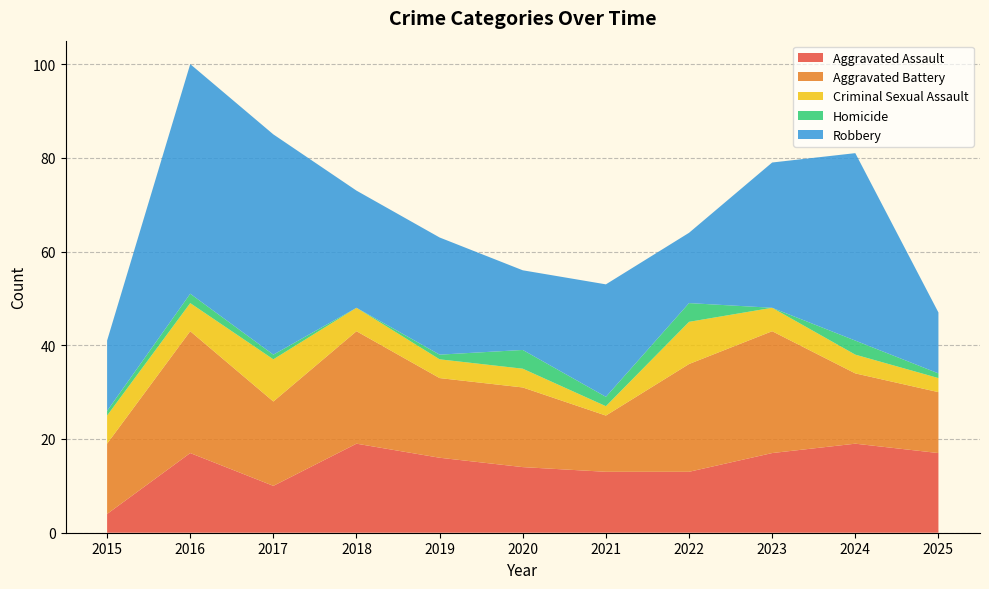

Reading left to right, transcribe all the data shown in this chart.

Aggravated Assault: 2015=4	2016=17	2017=10	2018=19	2019=16	2020=14	2021=13	2022=13	2023=17	2024=19	2025=17
Aggravated Battery: 2015=15	2016=26	2017=18	2018=24	2019=17	2020=17	2021=12	2022=23	2023=26	2024=15	2025=13
Criminal Sexual Assault: 2015=6	2016=6	2017=9	2018=5	2019=4	2020=4	2021=2	2022=9	2023=5	2024=4	2025=3
Homicide: 2015=1	2016=2	2017=1	2018=0	2019=1	2020=4	2021=2	2022=4	2023=0	2024=3	2025=1
Robbery: 2015=15	2016=49	2017=47	2018=25	2019=25	2020=17	2021=24	2022=15	2023=31	2024=40	2025=13